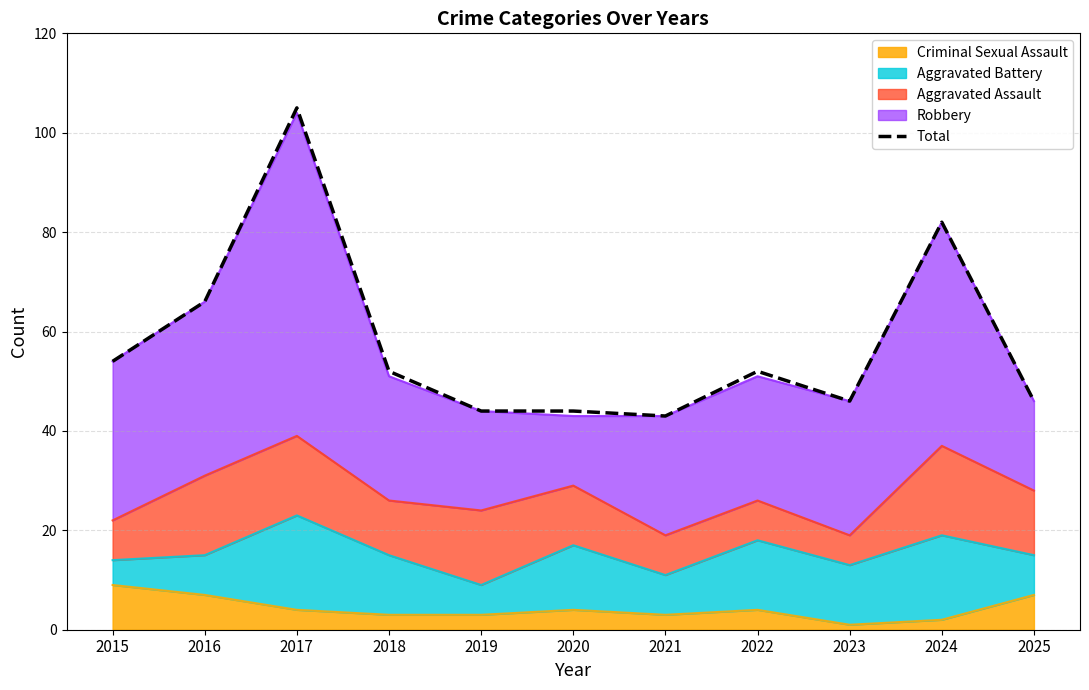

Reading left to right, list all the values displayed in this chart.

54	66	105	52	44	44	43	52	46	82	46